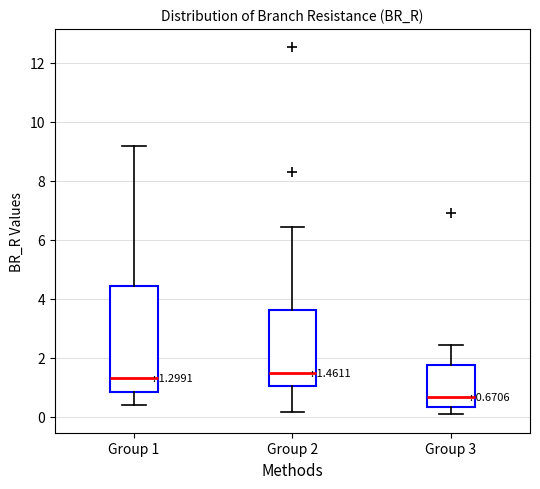

Comparing the boxes themselves (not the whiskers), which one is the tallest?

Group 1